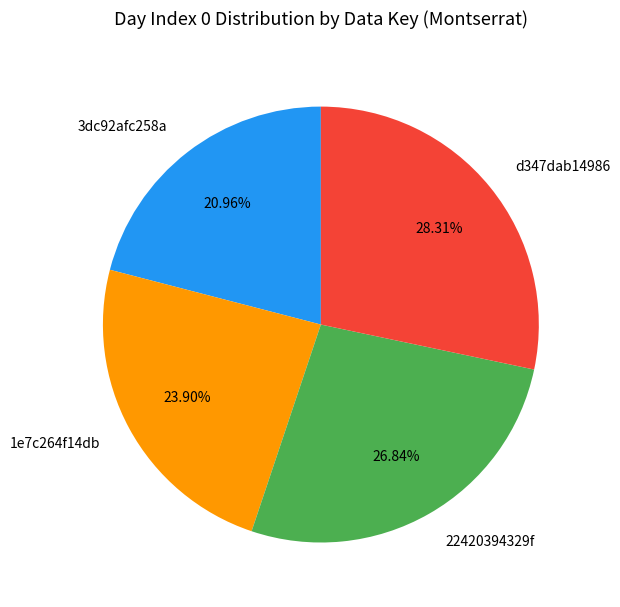

Which category has the biggest portion of the pie?

d347dab14986